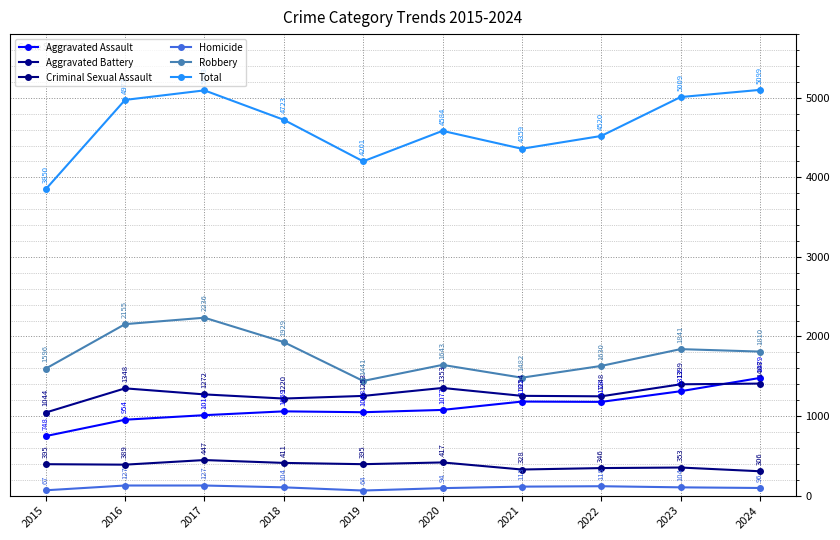

At which category does the chart reach its minimum across all series?

2019